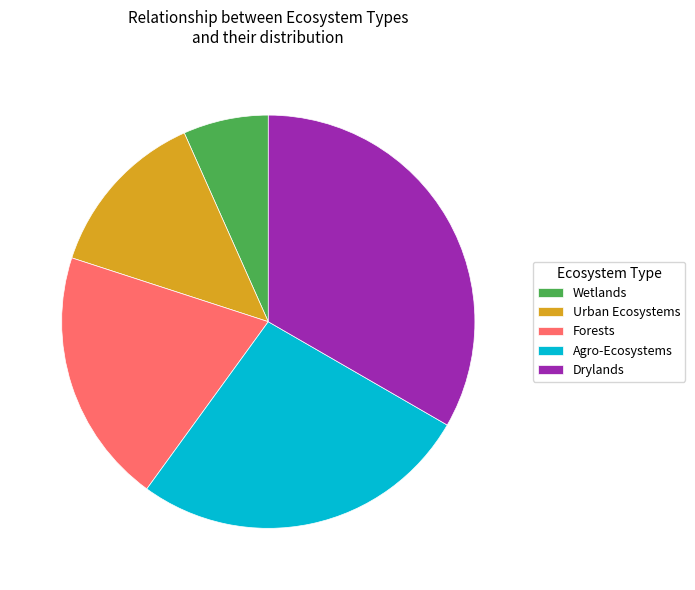

Rank the categories by value from highest to lowest.

Drylands, Agro-Ecosystems, Forests, Urban Ecosystems, Wetlands